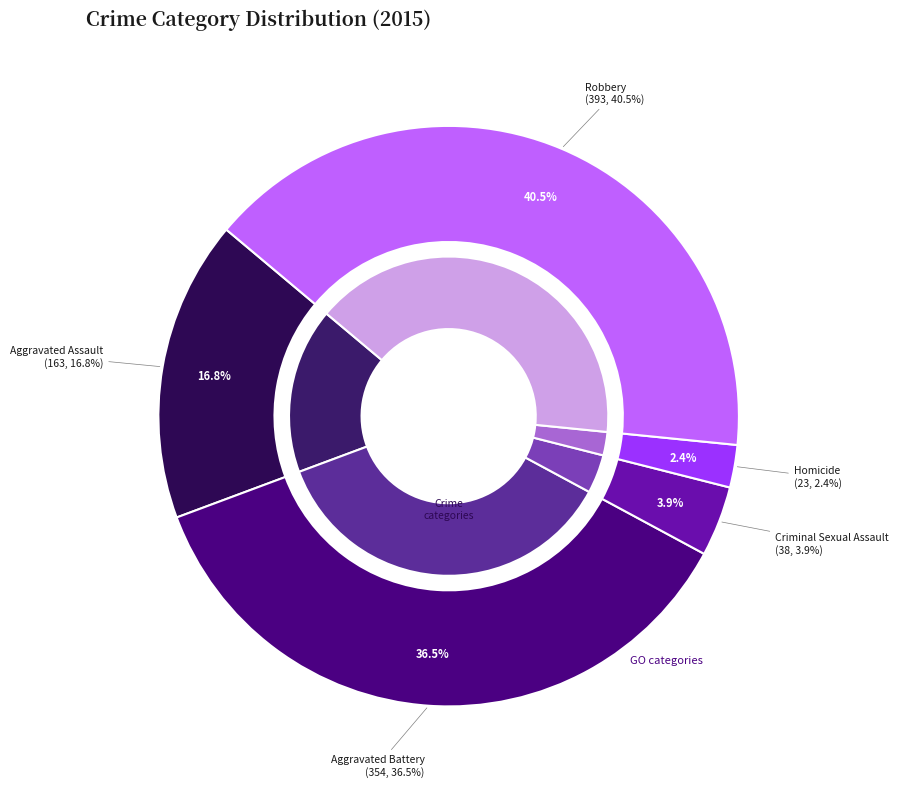

Which category has the biggest portion of the pie?

Robbery